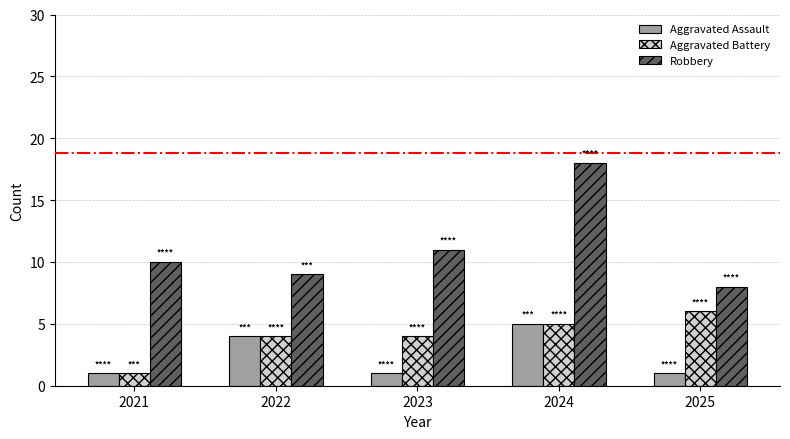

Reading left to right, transcribe all the data shown in this chart.

Aggravated Assault: 1	4	1	5	1
Aggravated Battery: 1	4	4	5	6
Robbery: 10	9	11	18	8